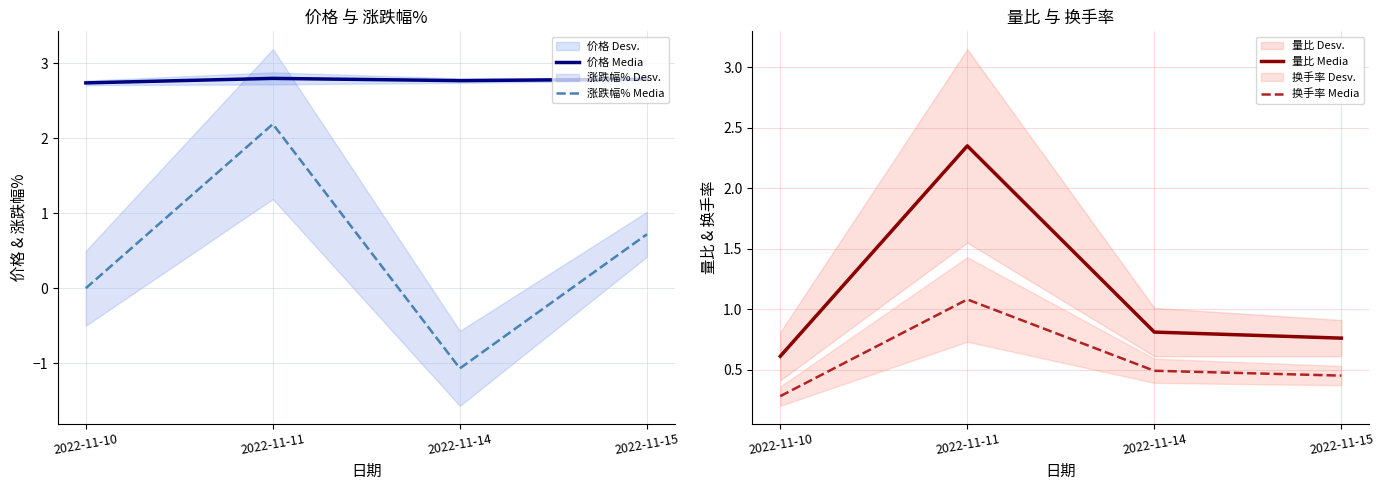

True or false: 价格 Media has a value of 2.8 at 2022-11-11.

True